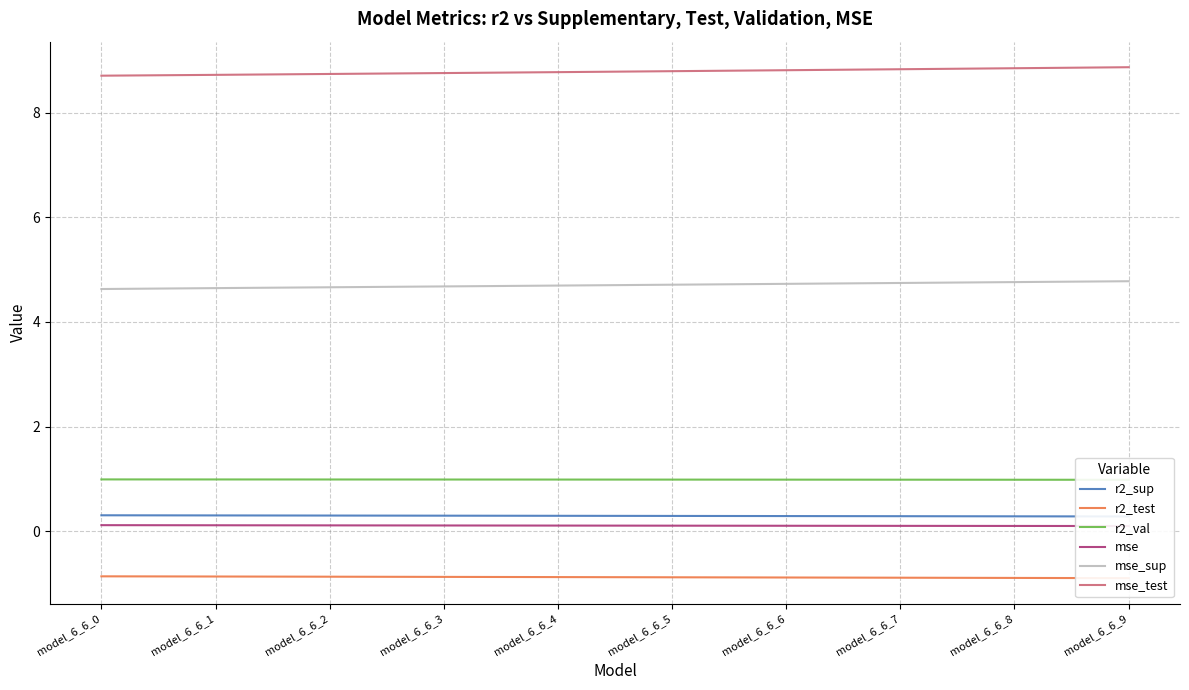

At which category is the sum across all series the highest?

model_6_6_9